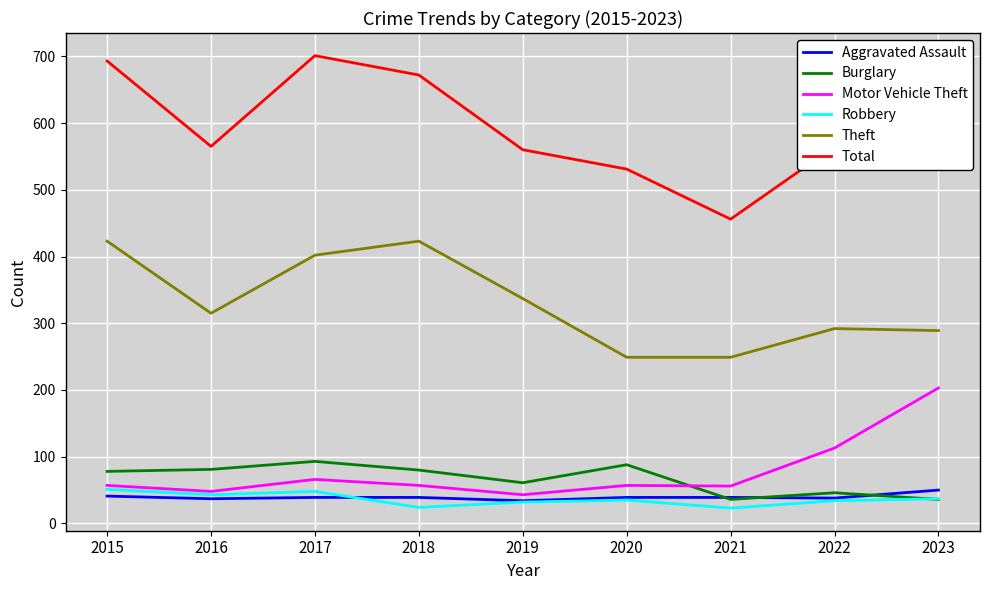

At which category does Total reach its first local peak?

2017